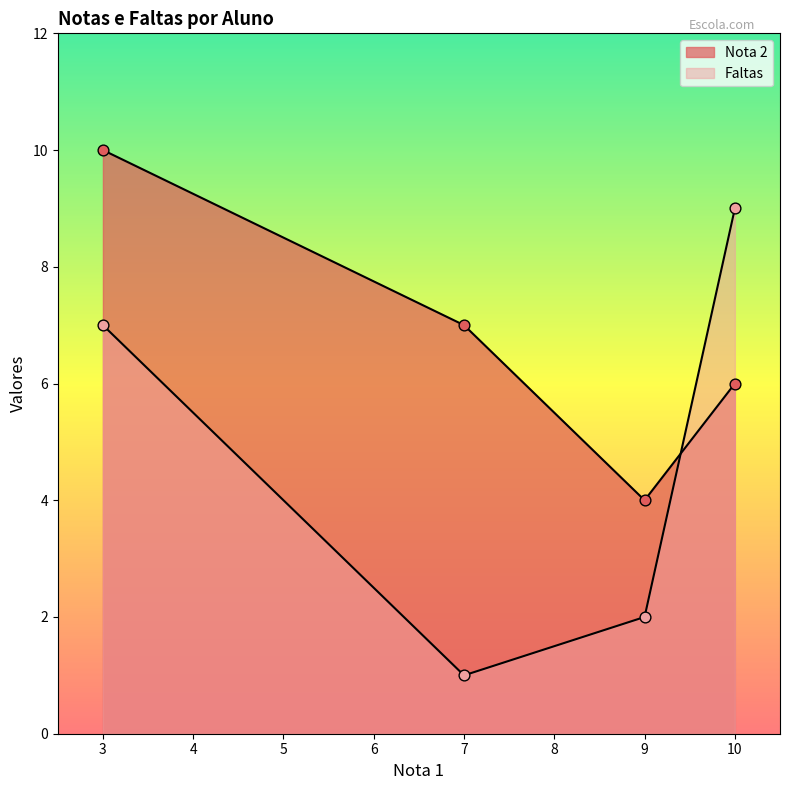

Which series has the largest total across all categories?

Nota 2